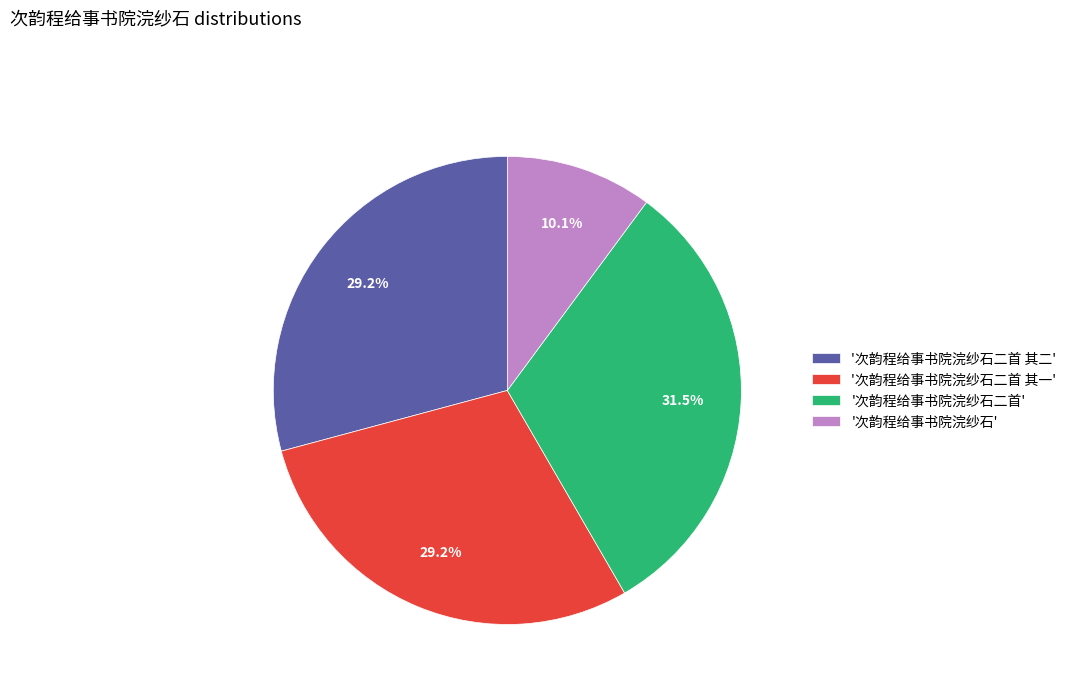

Which slice is the smallest?

'次韵程给事书院浣纱石'